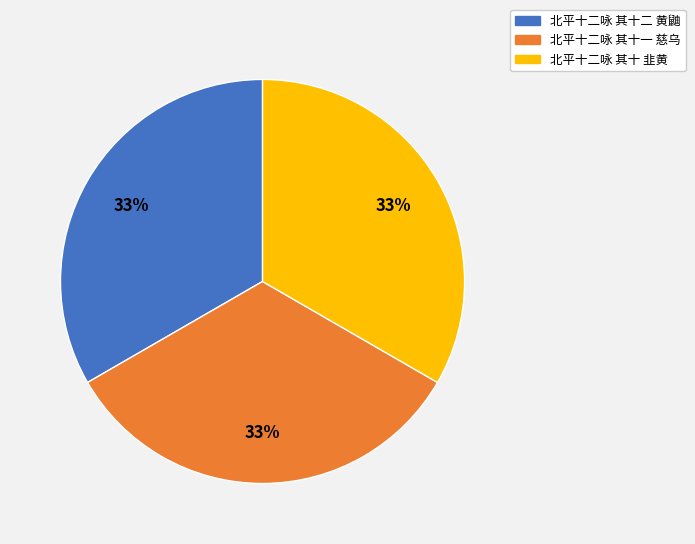

To the nearest percent, what is the combined percentage of 北平十二咏 其十一 慈乌 and 北平十二咏 其十二 黄鼬?

67%